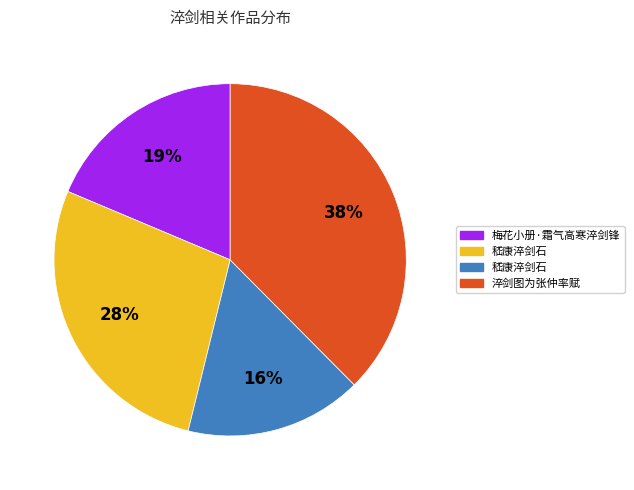

Count the number of slices in the pie.

4